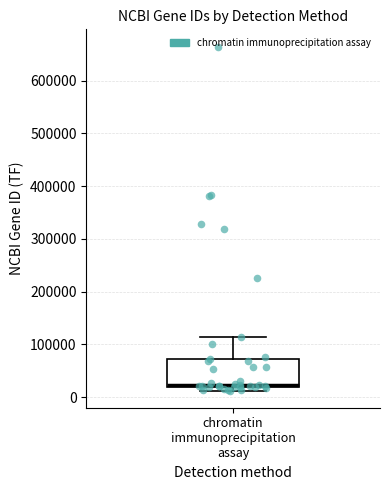

Where does the upper whisker of the box for chromatin immunoprecipitation assay end on the y-axis? The values are not printed on the chart, so give them approximately, as read against the axis.

110000